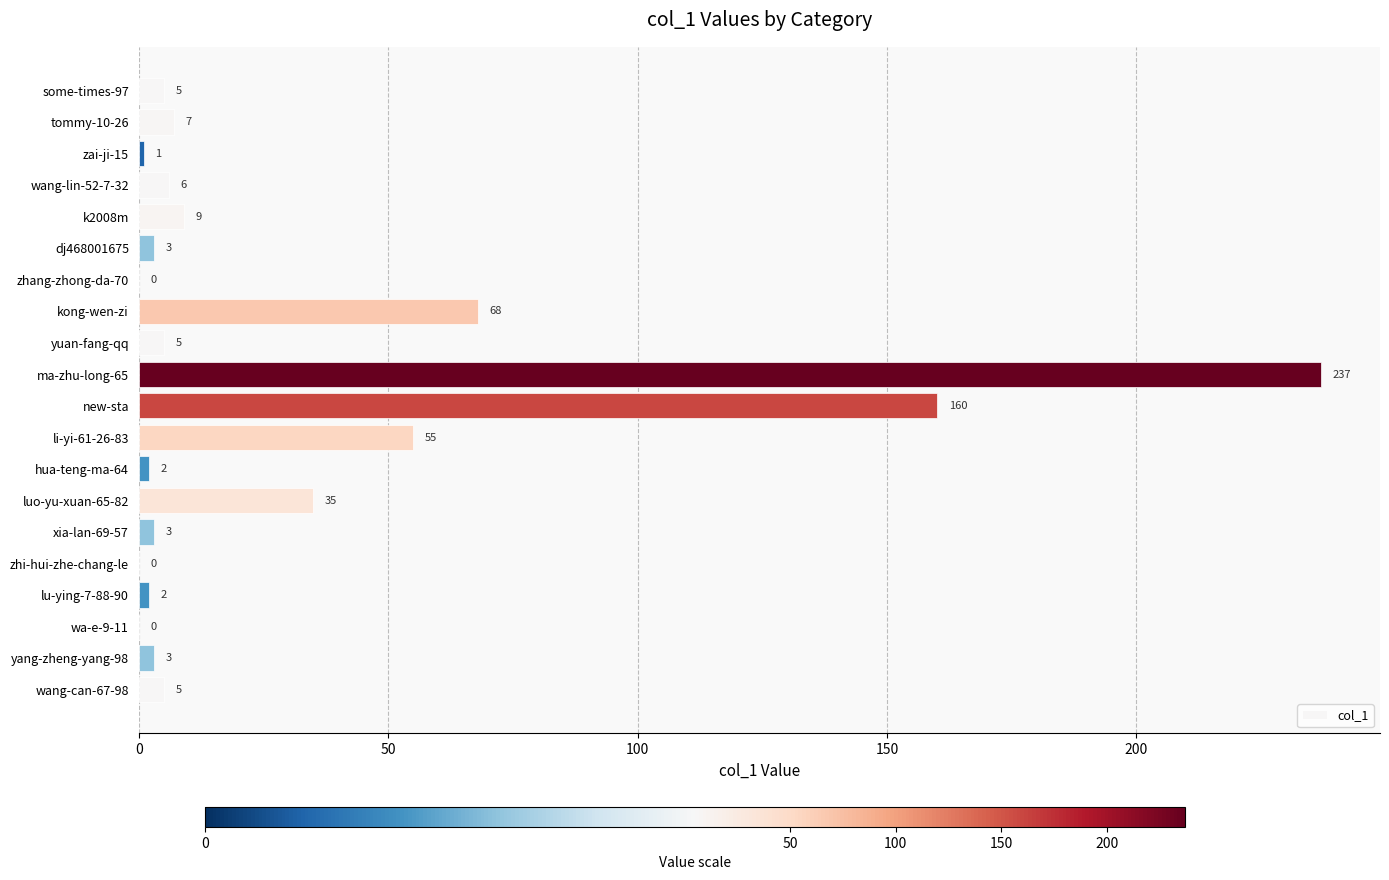

List the labels in order of value, smallest first.

zhang-zhong-da-70, zhi-hui-zhe-chang-le, wa-e-9-11, zai-ji-15, hua-teng-ma-64, lu-ying-7-88-90, dj468001675, xia-lan-69-57, yang-zheng-yang-98, some-times-97, yuan-fang-qq, wang-can-67-98, wang-lin-52-7-32, tommy-10-26, k2008m, luo-yu-xuan-65-82, li-yi-61-26-83, kong-wen-zi, new-sta, ma-zhu-long-65